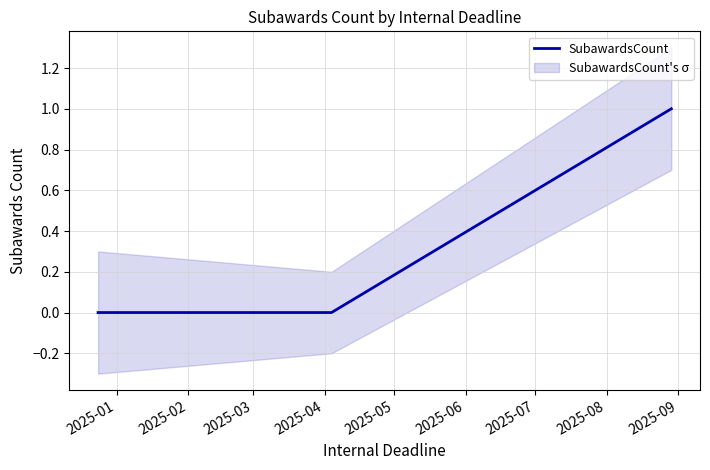

Count the values in the range 0 to 1.

3